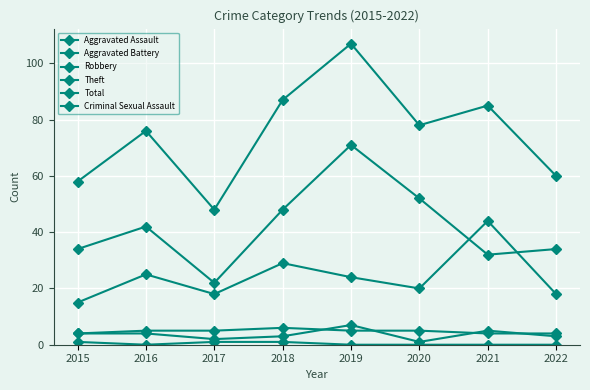

Which series has the largest total across all categories?

Total